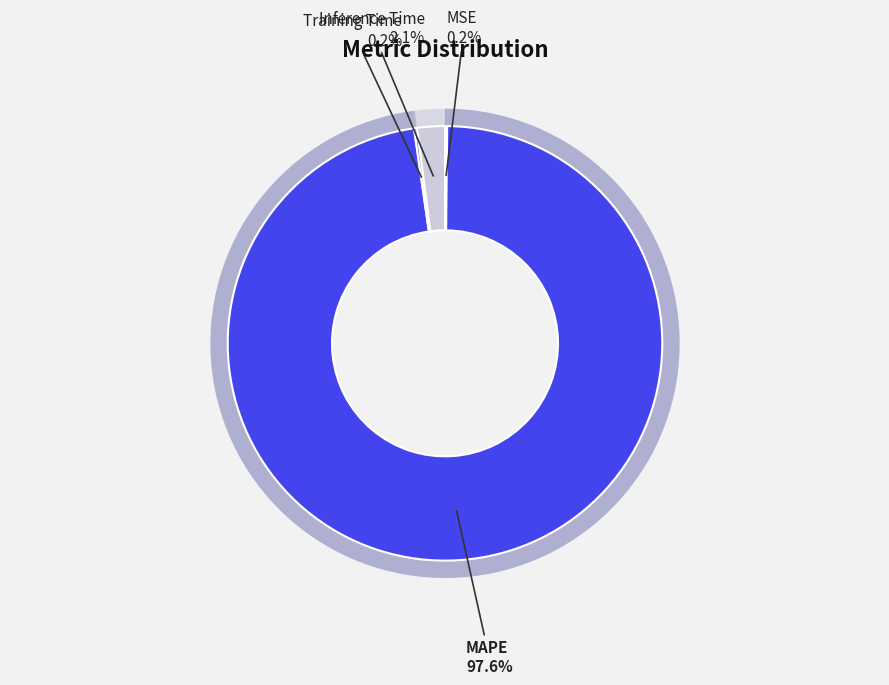

True or false: MSE accounts for 6% of the total.

False